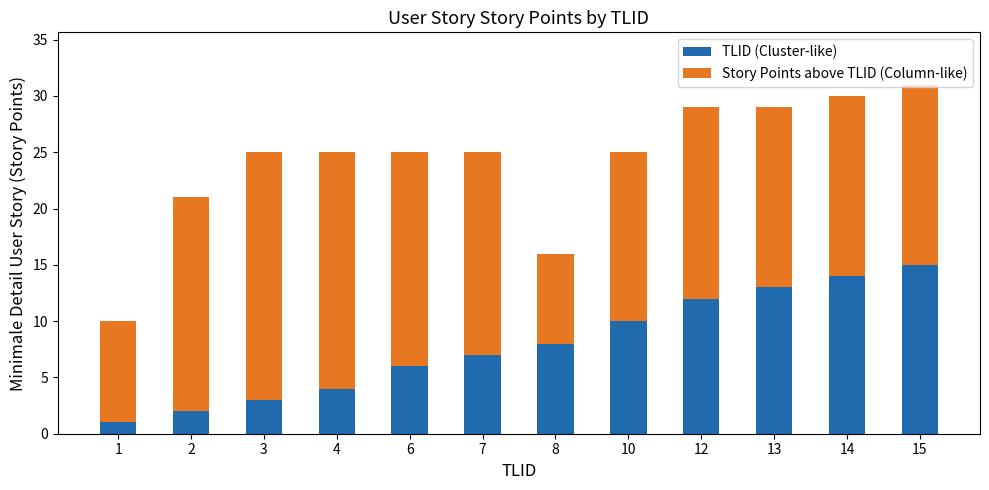

What is the total value across all series at 13?

29